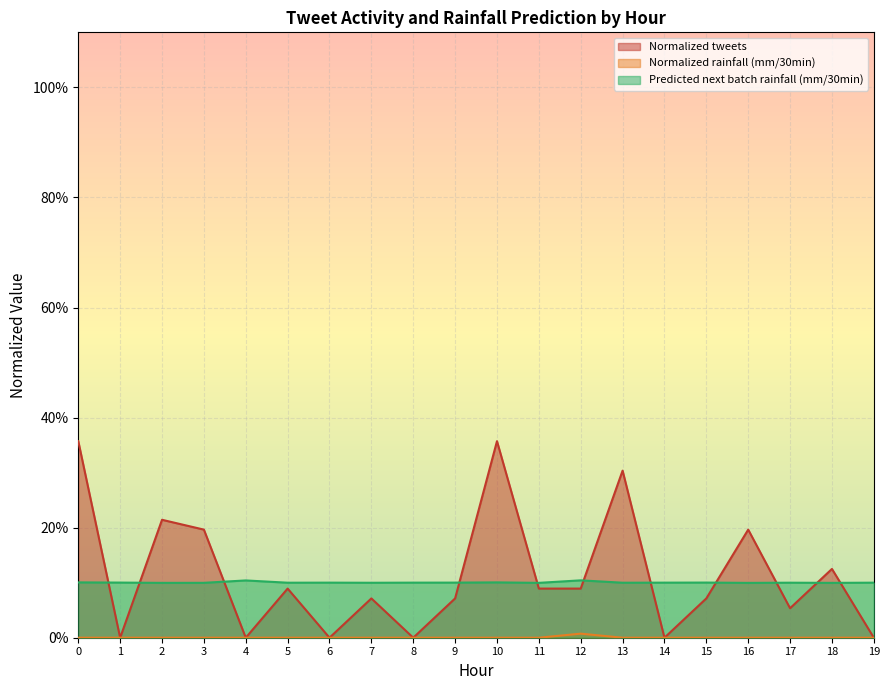

Is it true that Normalized tweets equals 0.0 at 14?

True